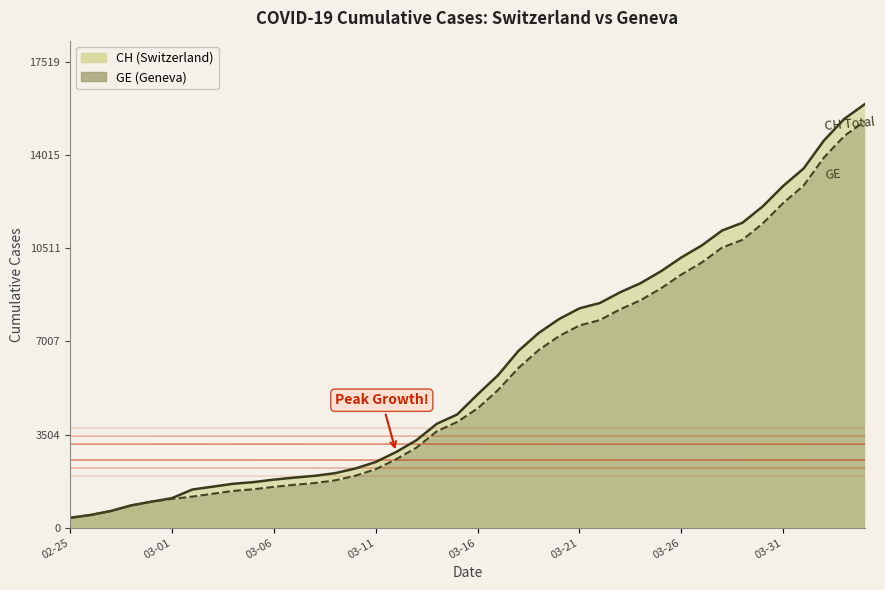

True or false: CH has more than 2 points higher than both neighbors.

False